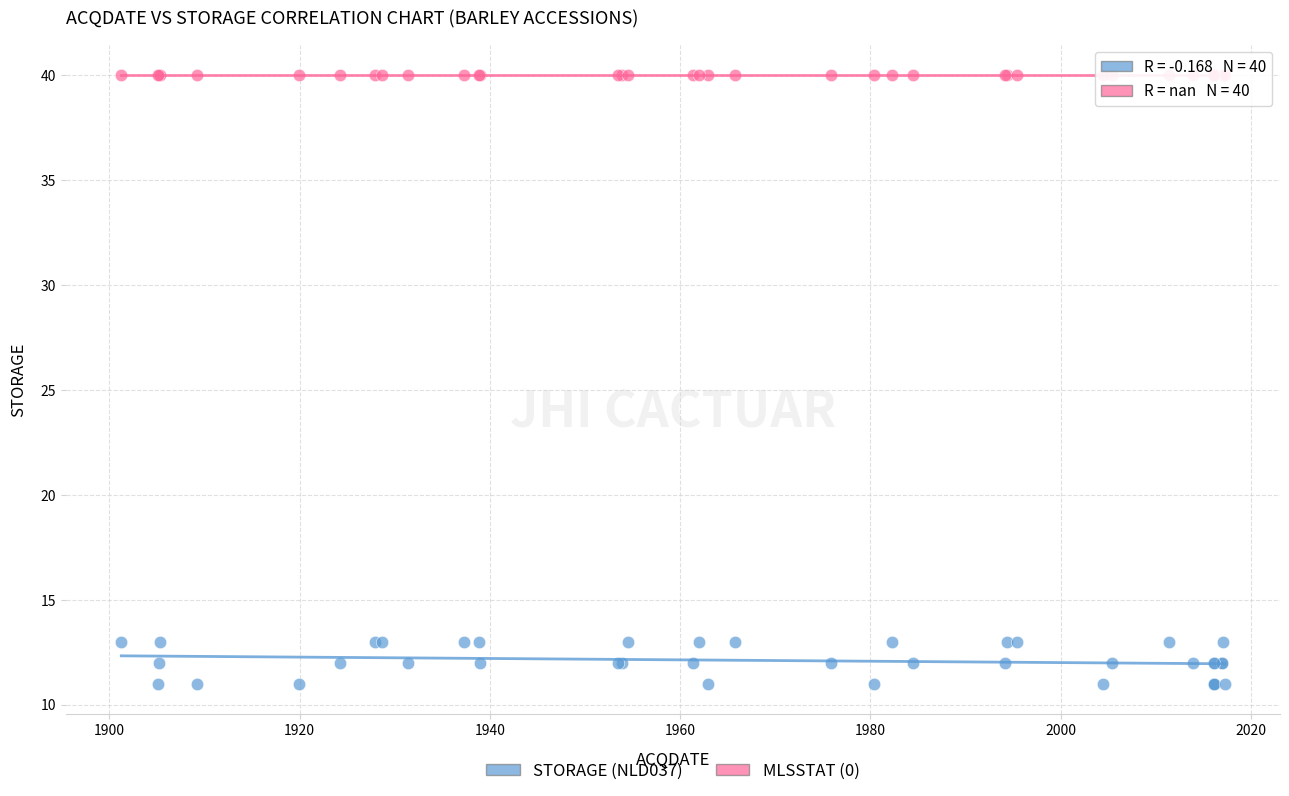

Which series contains the highest Y value?

MLSSTAT (0)